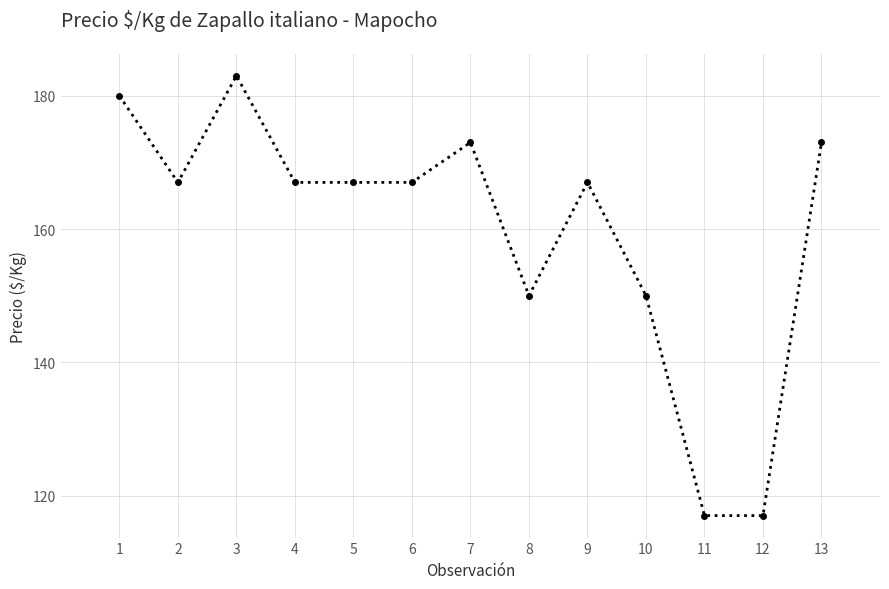

Reading left to right, list all the values displayed in this chart.

180	167	183	167	167	167	173	150	167	150	117	117	173